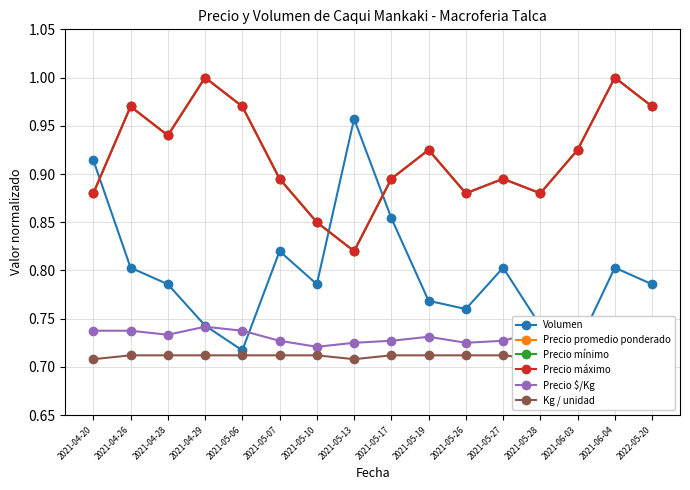

True or false: Precio mínimo and Precio $/Kg intersect in this chart.

False